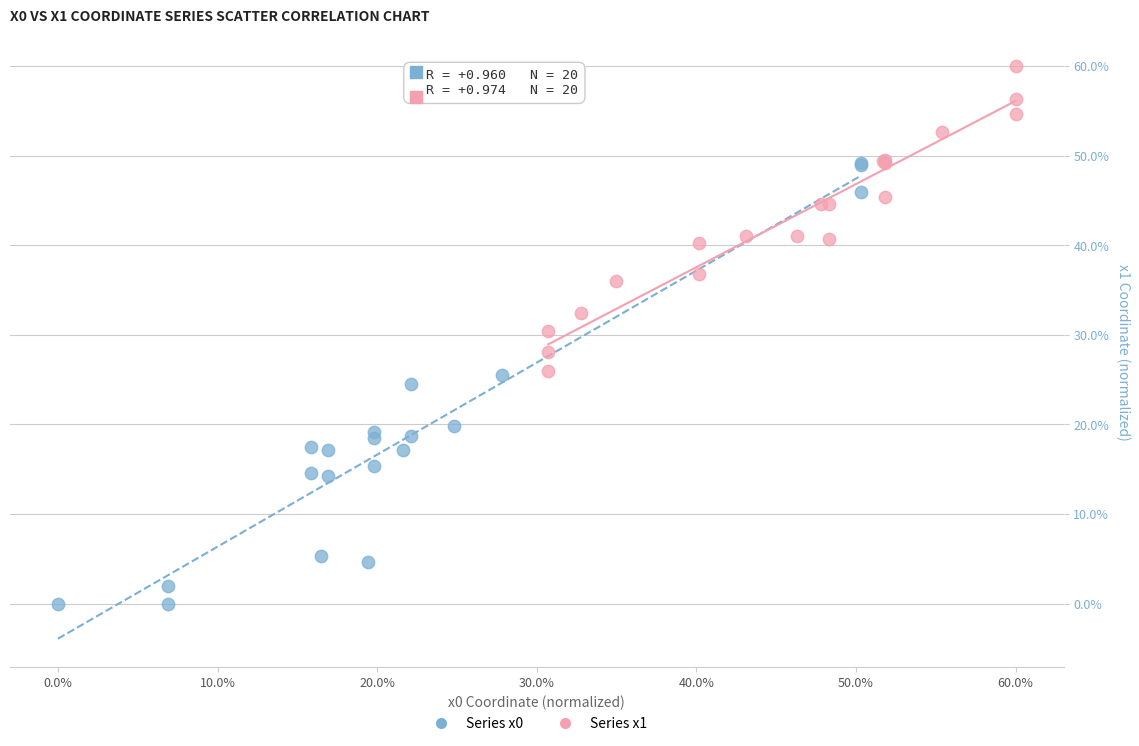

Which series contains the highest Y value?

Series x1